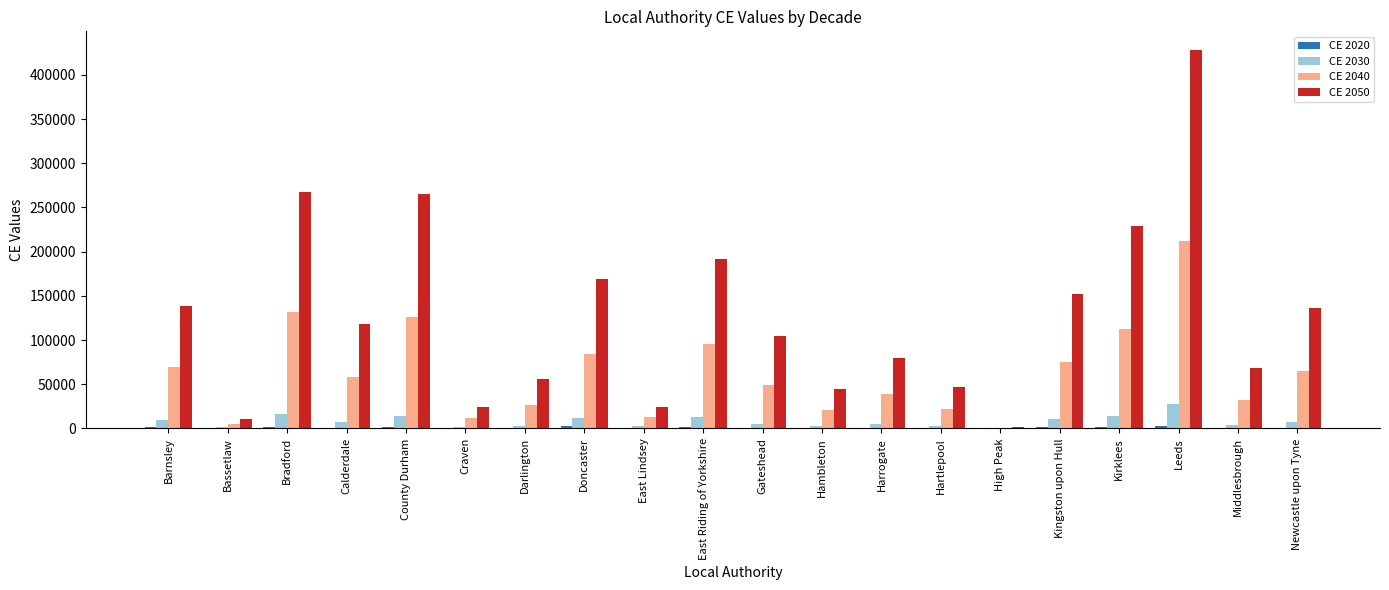

At which category is the sum across all series the highest?

Leeds